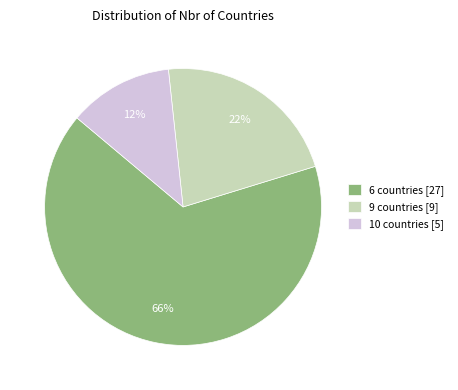

Which has a higher value, 10 countries [5] or 6 countries [27]?

6 countries [27]